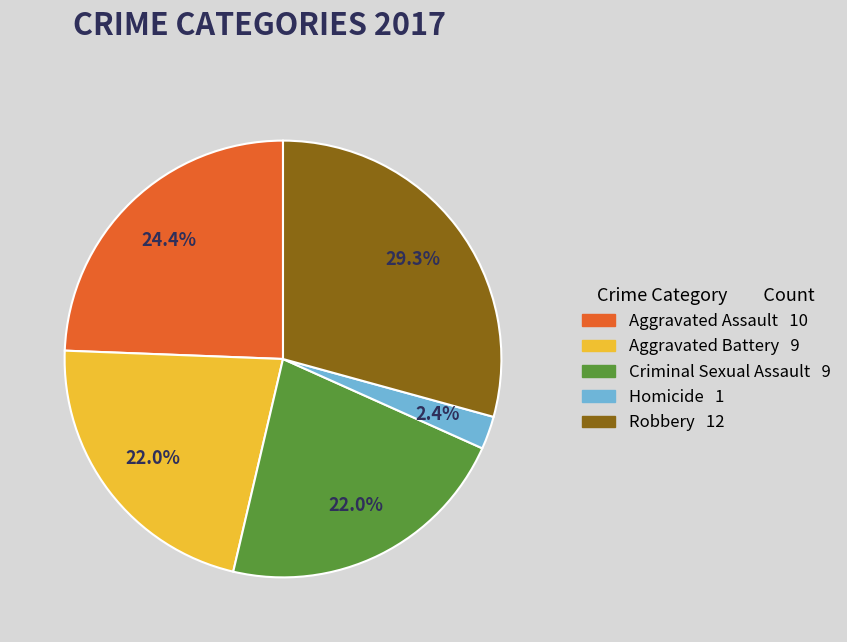

How many segments does this pie chart have?

5